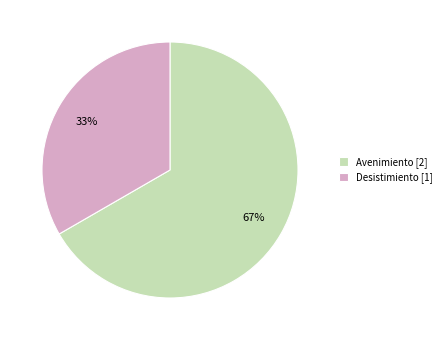

To the nearest percent, what is the combined percentage of Avenimiento and Desistimiento?

100%